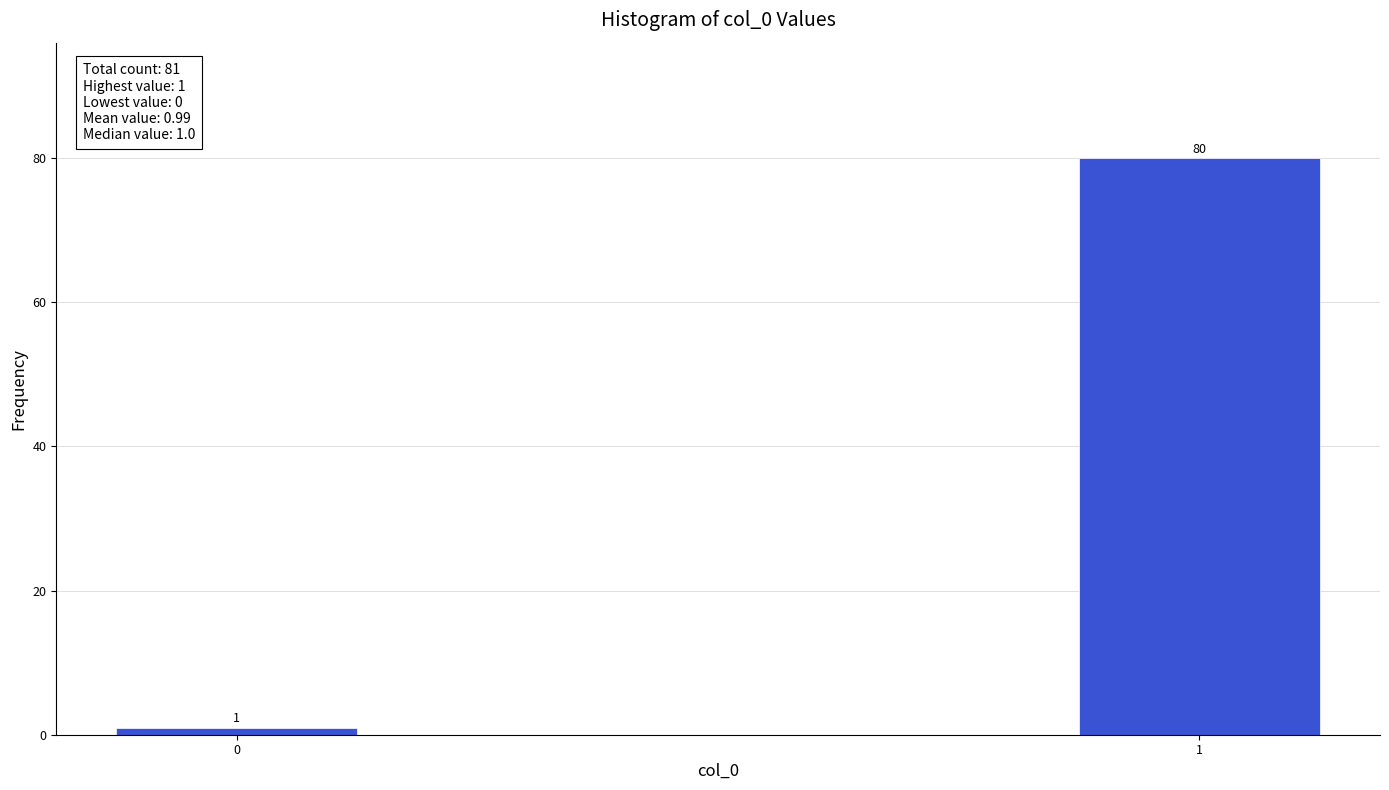

Reading left to right, extract all data points from this chart.

0=1	1=80